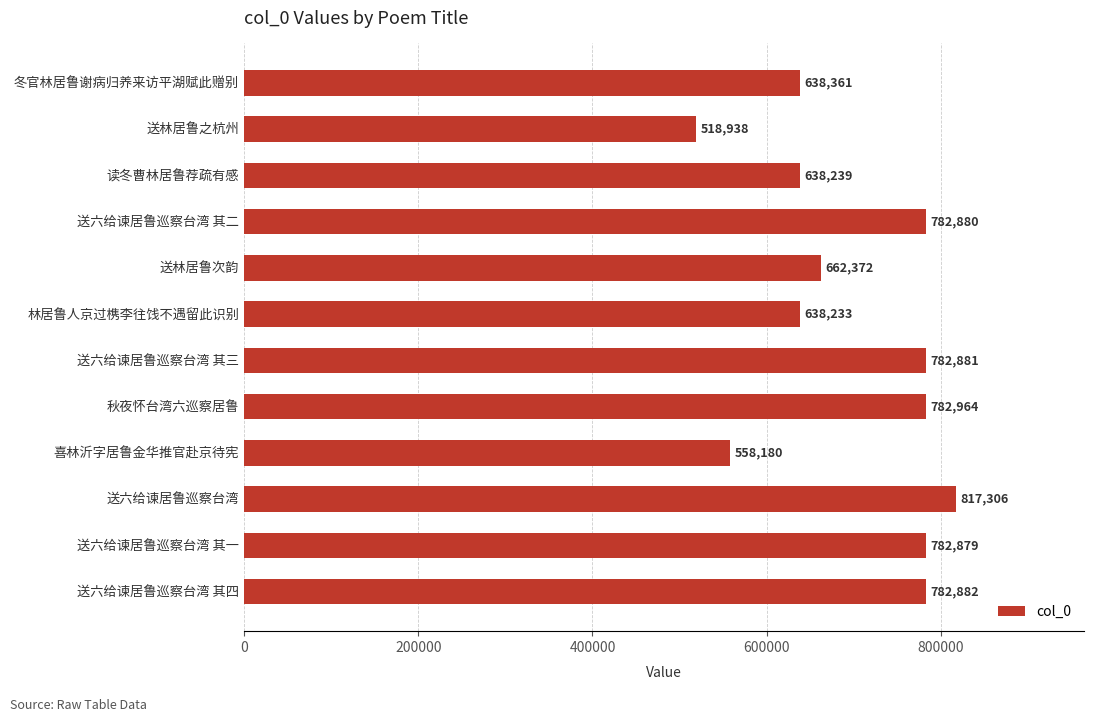

Rank the categories by value from highest to lowest.

送六给谏居鲁巡察台湾, 秋夜怀台湾六巡察居鲁, 送六给谏居鲁巡察台湾 其四, 送六给谏居鲁巡察台湾 其三, 送六给谏居鲁巡察台湾 其二, 送六给谏居鲁巡察台湾 其一, 送林居鲁次韵, 冬官林居鲁谢病归养来访平湖赋此赠别, 读冬曹林居鲁荐疏有感, 林居鲁人京过槜李往饯不遇留此识别, 喜林沂字居鲁金华推官赴京待宪, 送林居鲁之杭州